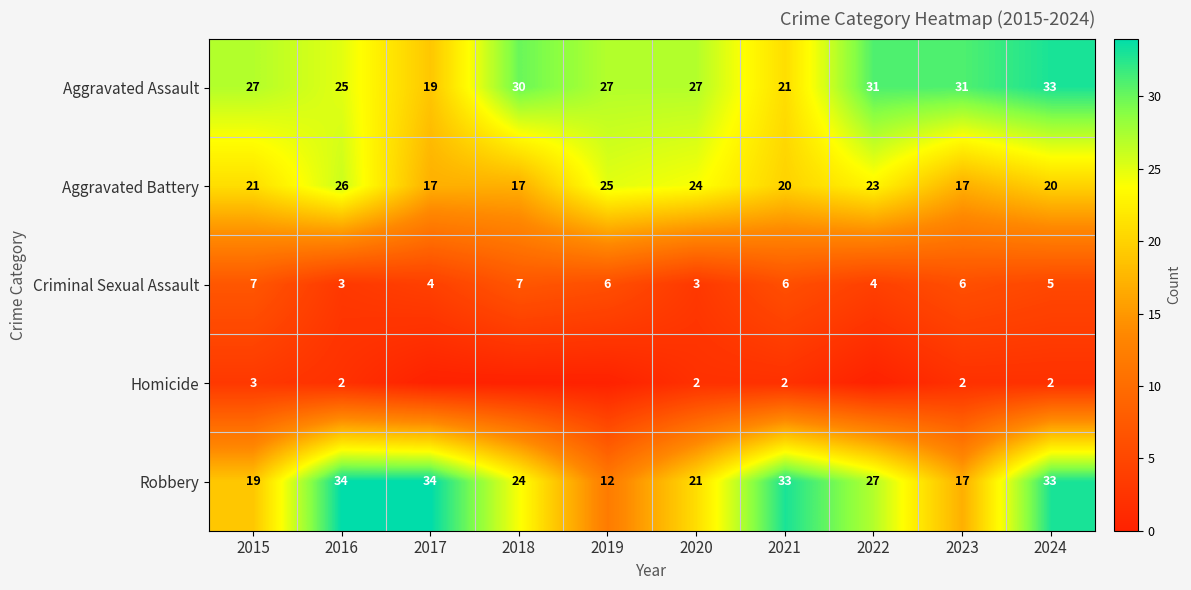

How many categories are shown in the chart?

10